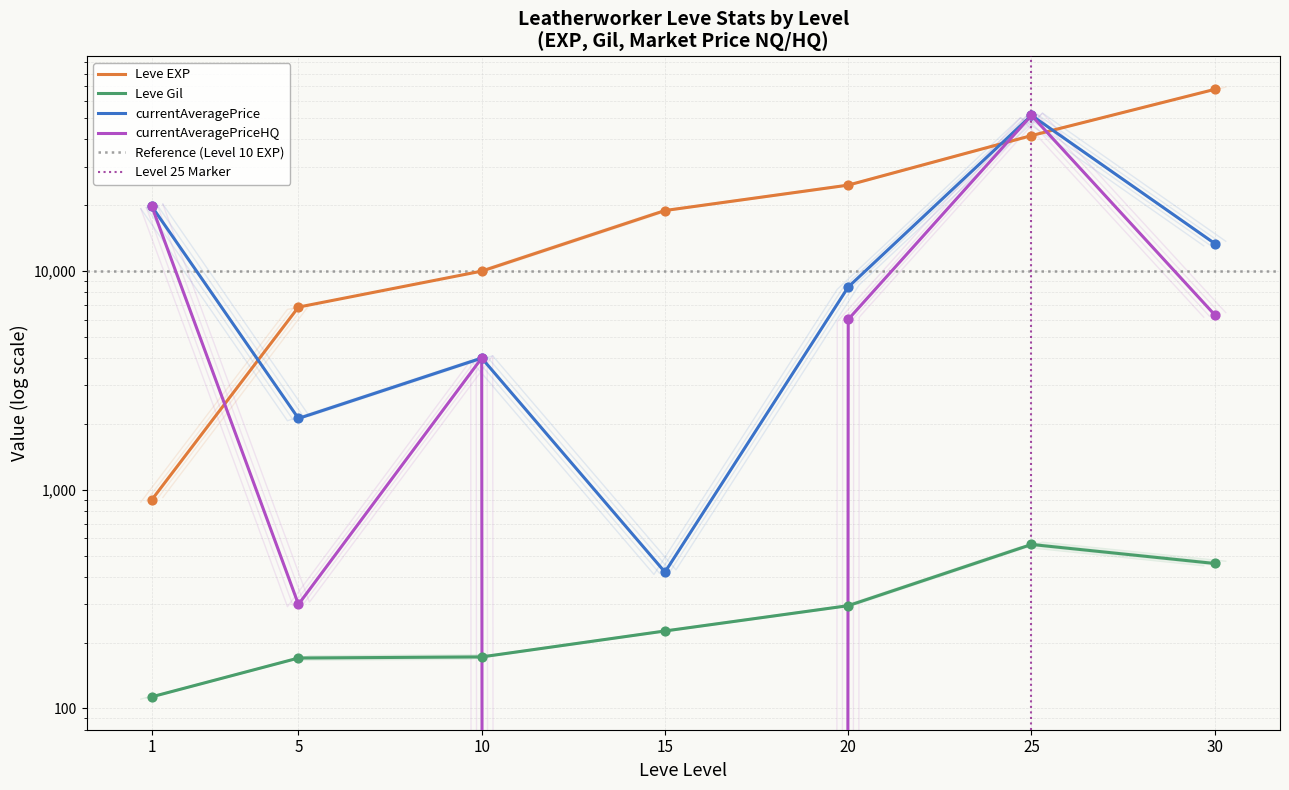

What is the total value across all series at 10?

18541.6